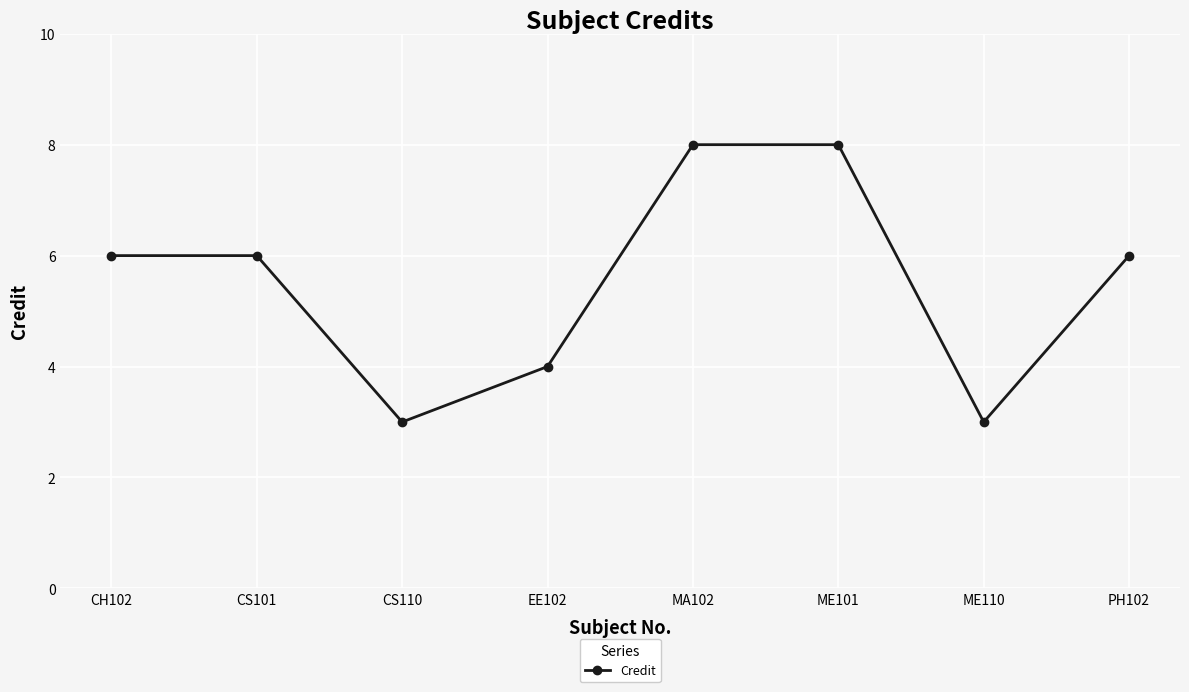

What is the smallest value displayed?

3